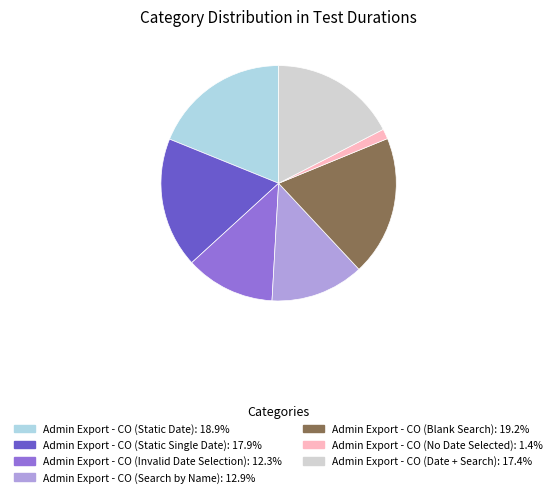

Which has a higher value, Admin Export - CO (Invalid Date Selection) or Admin Export - CO (Static Date)?

Admin Export - CO (Static Date)